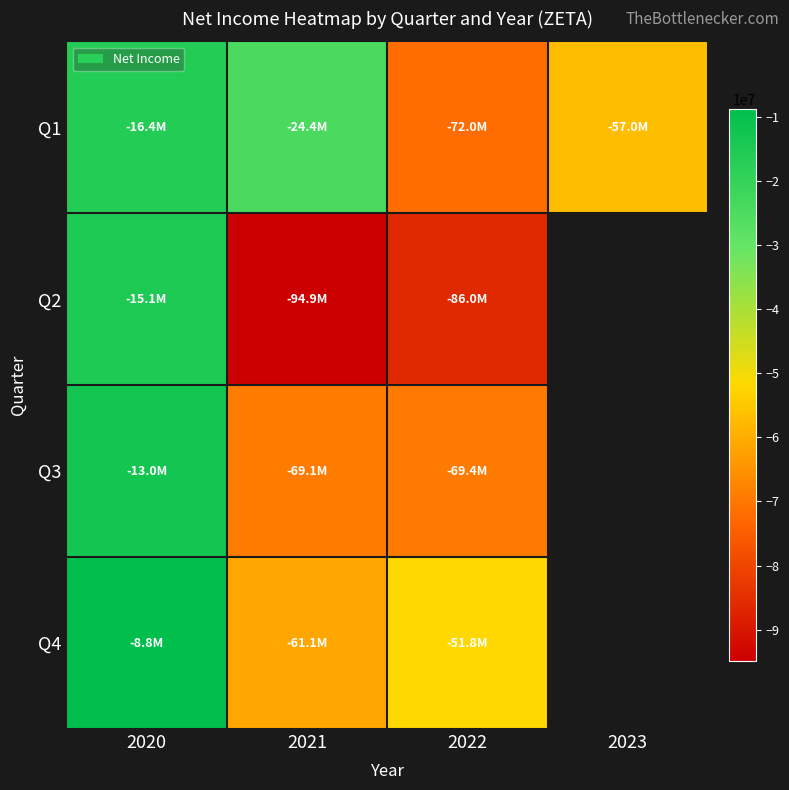

How many data points in Q1 are above -24374000?

1